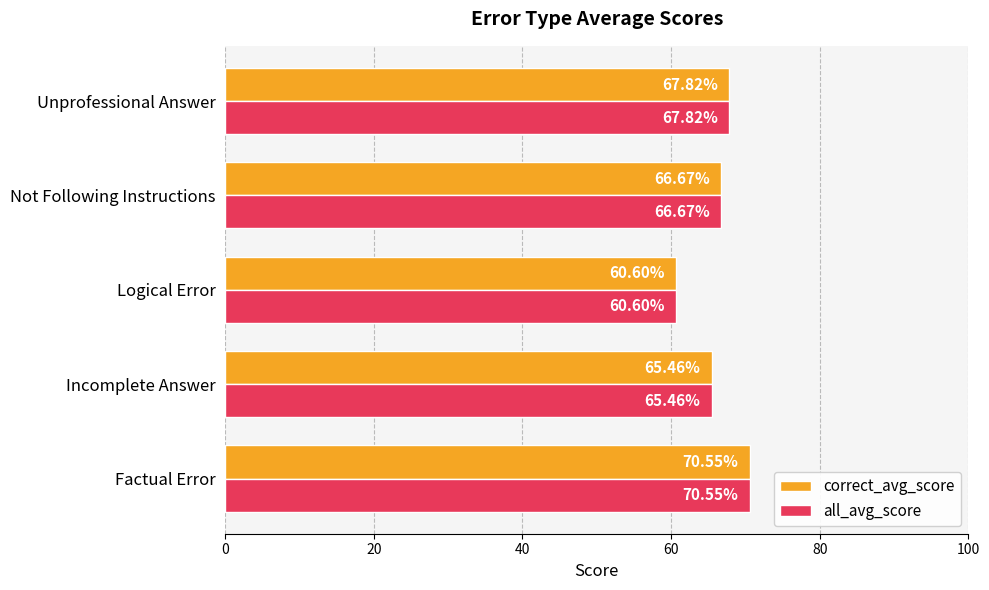

What is the average value of the correct_avg_score series?

66.2